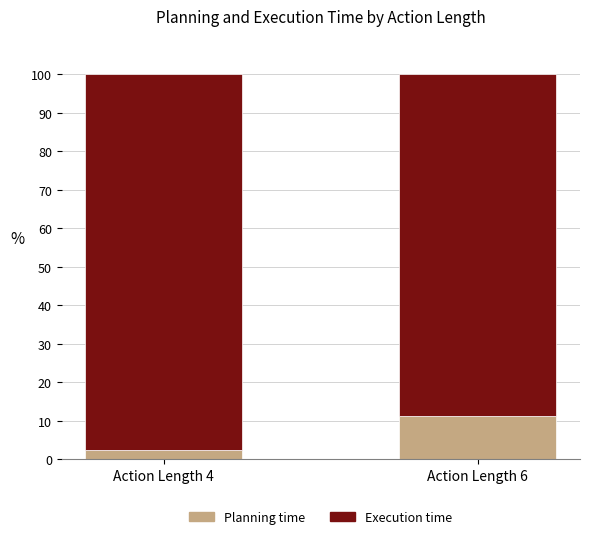

What is the total value across all series at Action Length 4?

100.0